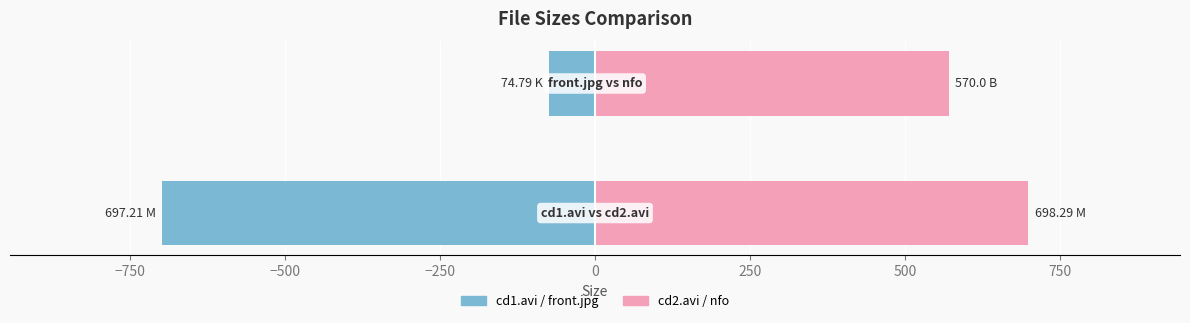

Rank the series by their maximum value, from highest to lowest.

Series B (cd2 / nfo), Series A (cd1 / front)